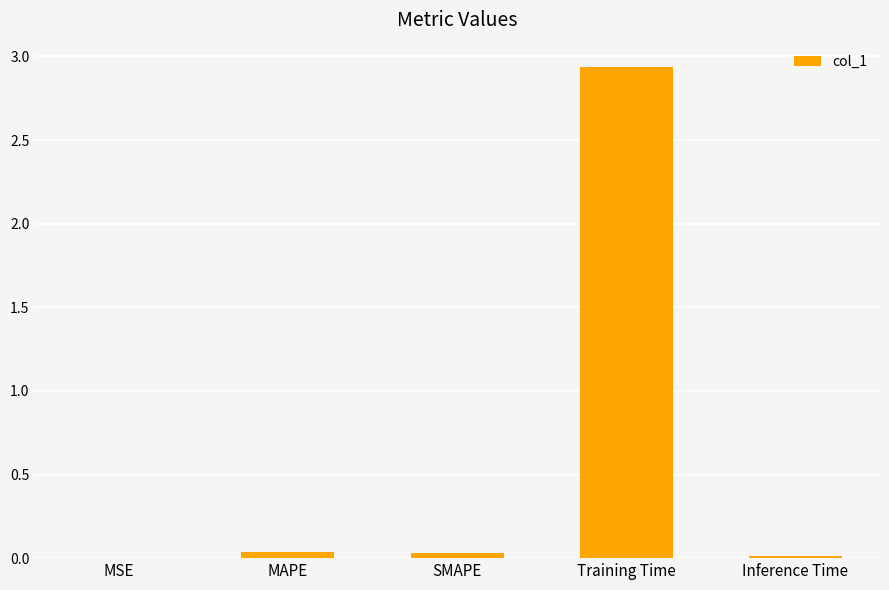

True or false: the data shows 0.0 at MAPE.

True